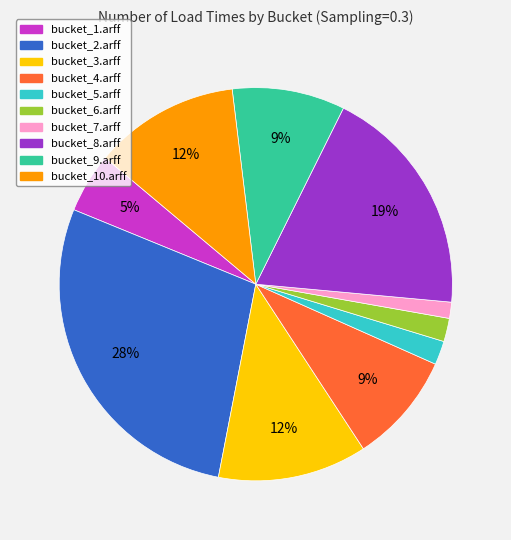

To the nearest percent, what portion does bucket_7.arff represent?

1%